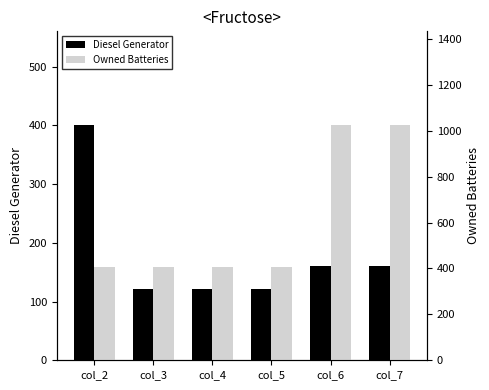

Reading left to right, list all the values displayed in this chart.

Diesel Generator: 400	122	122	122	160	160
Owned Batteries: 407	407	407	407	1024	1024